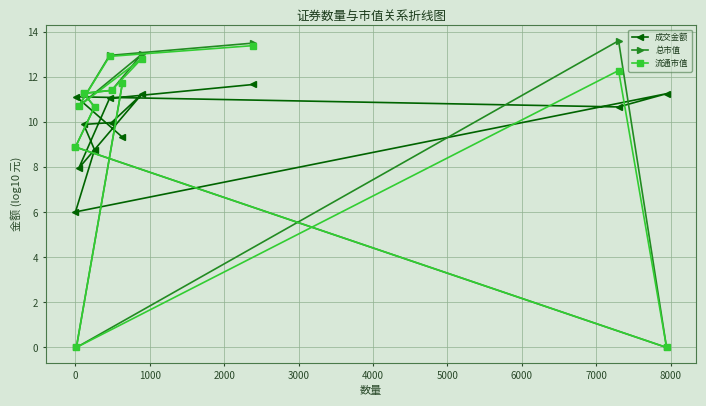

What is the value of the 流通市值 point at the 11th from the left?

12.3